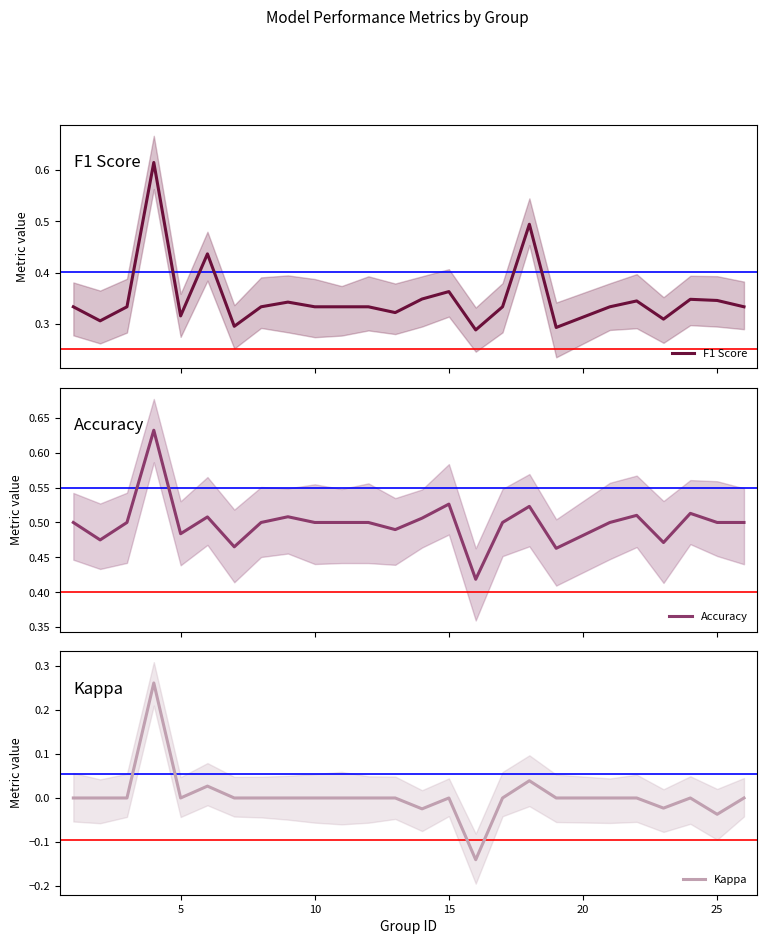

What is the average value of the Accuracy series?

0.5